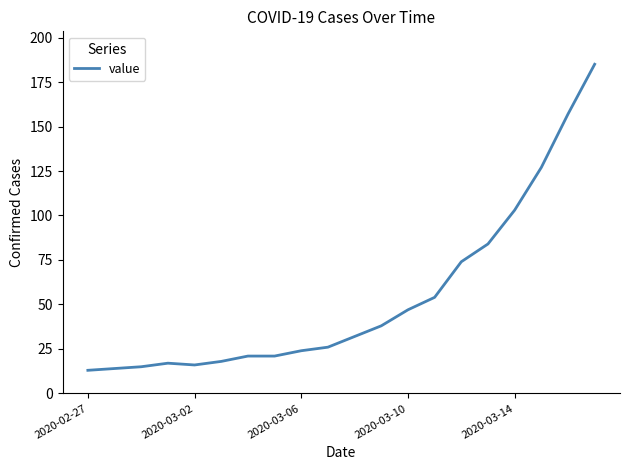

What is the maximum value shown in the chart?

185